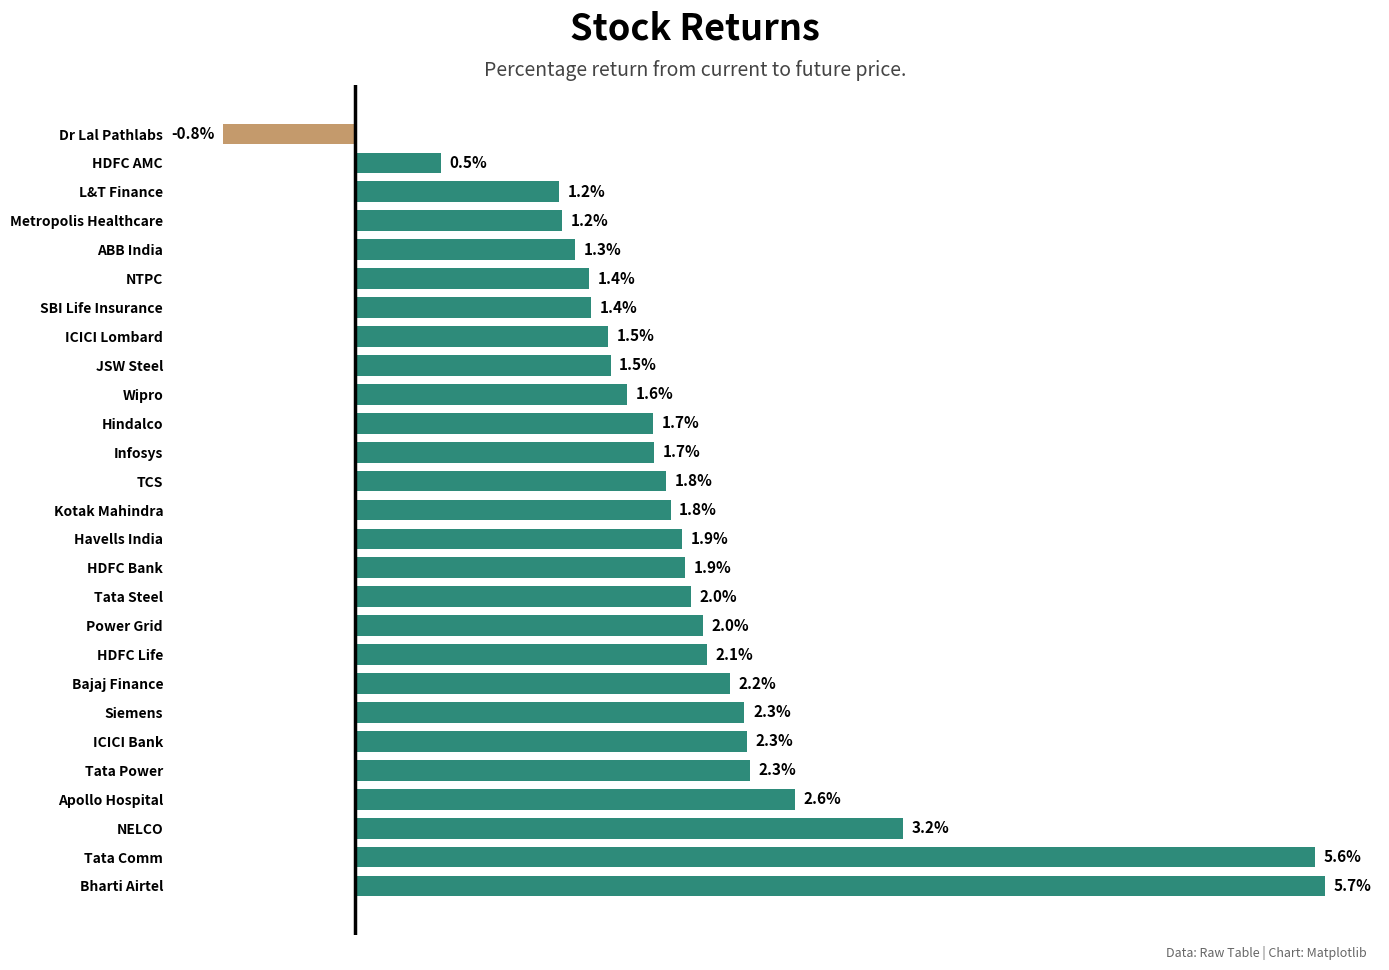

Which has a higher value, L&T Finance or ABB India?

ABB India